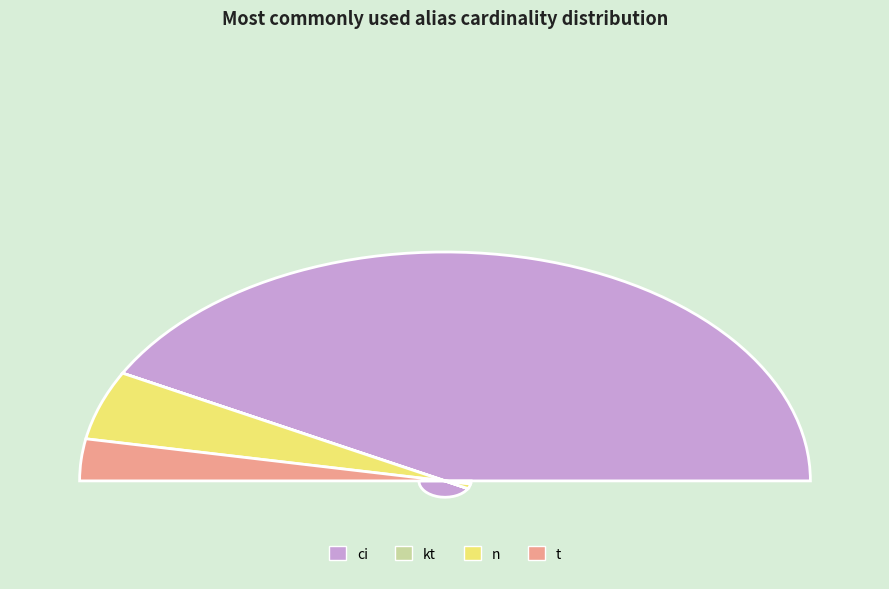

Which slice is the smallest?

kt